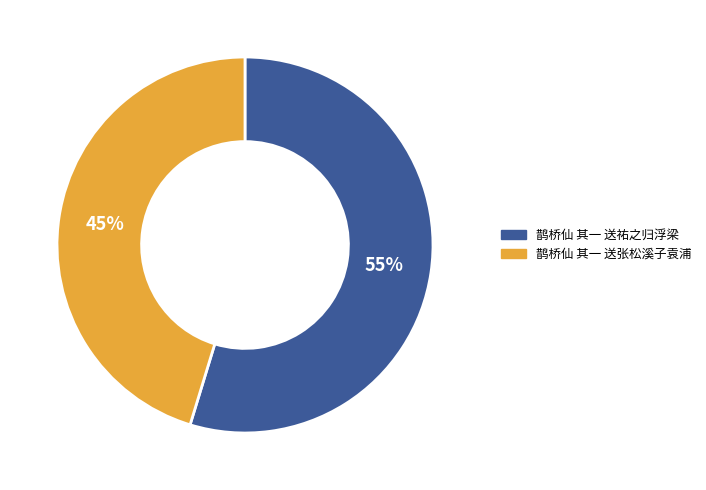

Is there any slice that represents more than half of the pie?

Yes